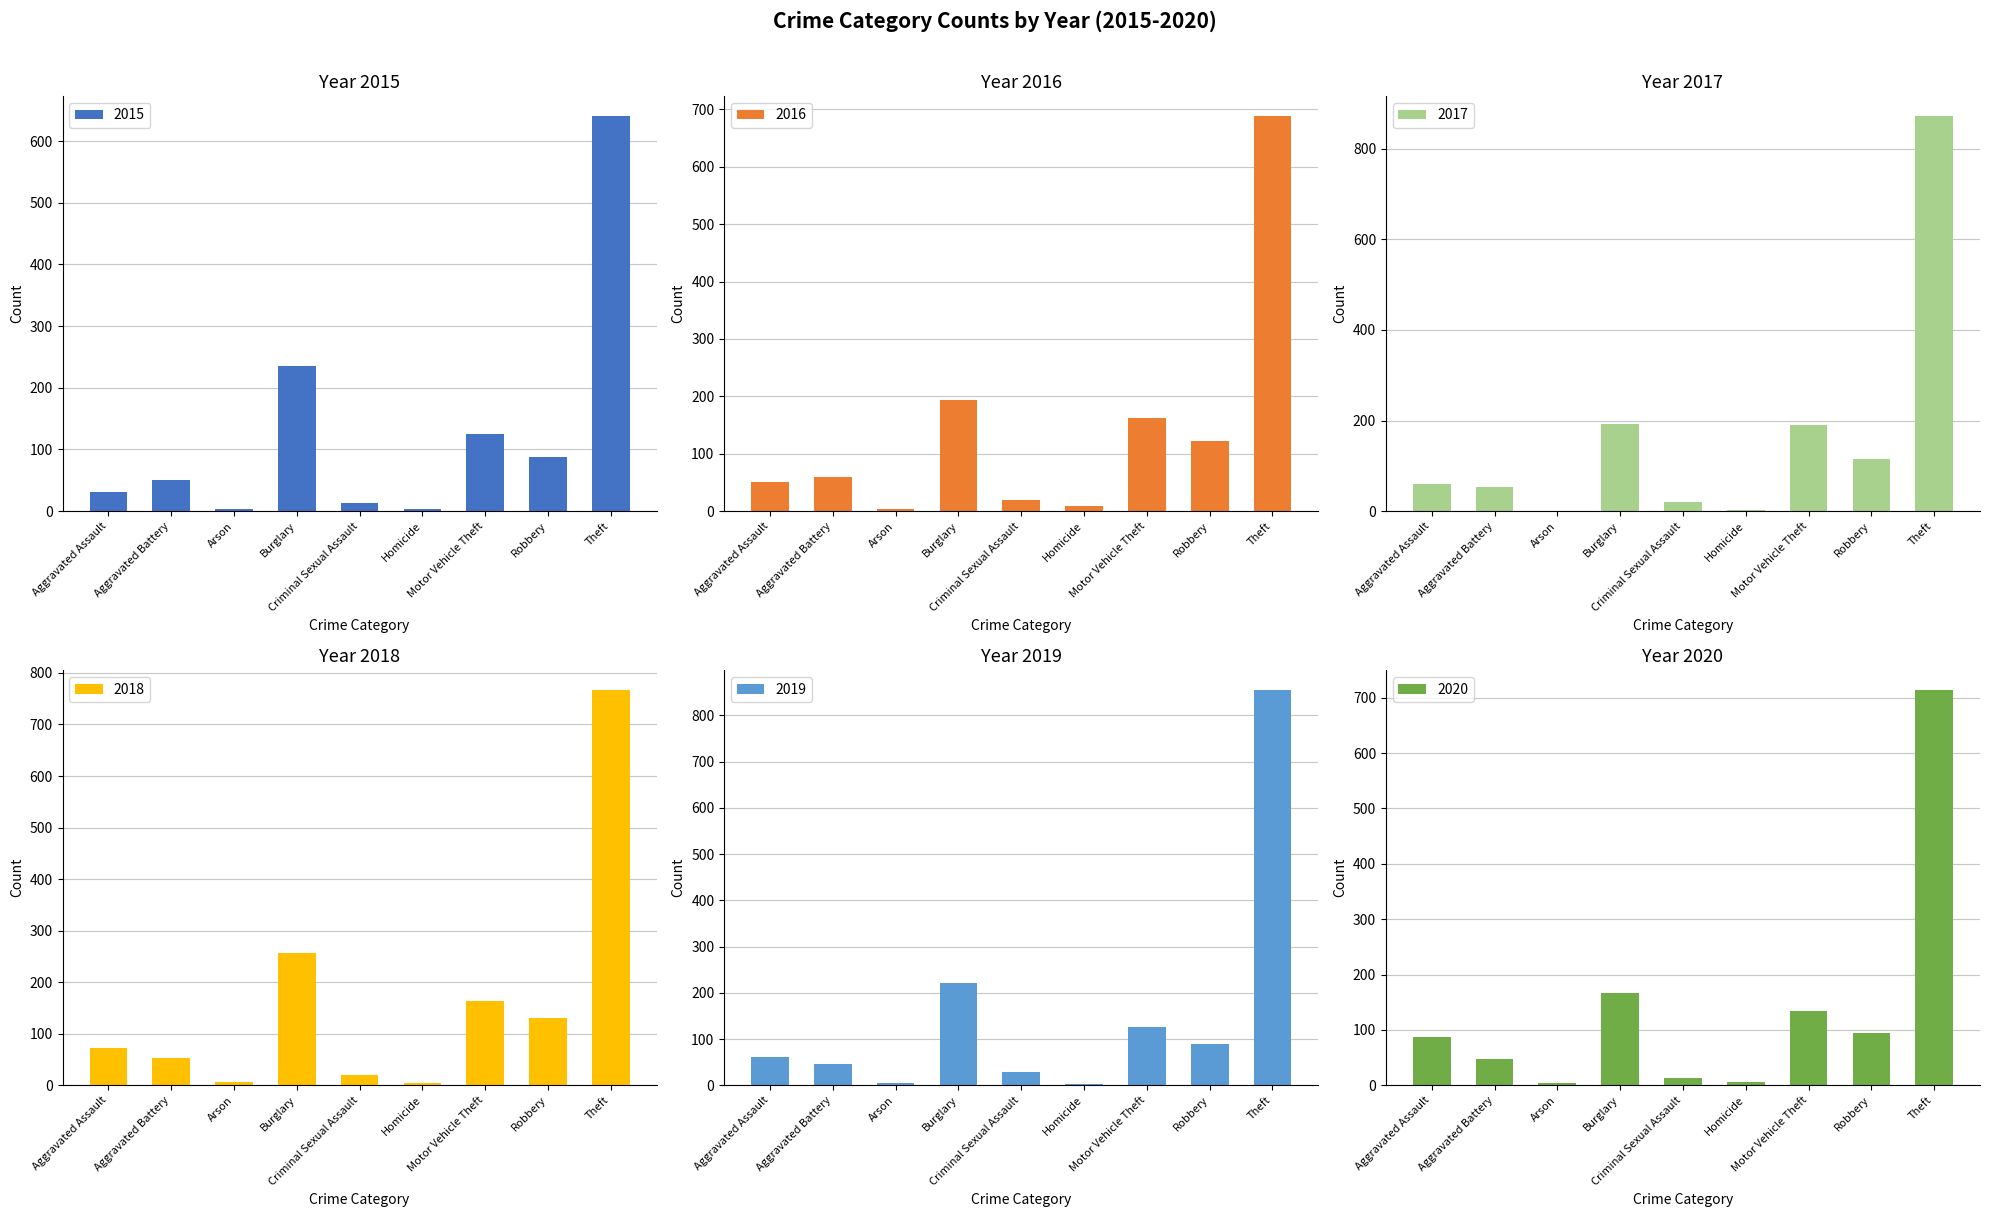

True or false: 2019 has a value of 3 at Arson.

False